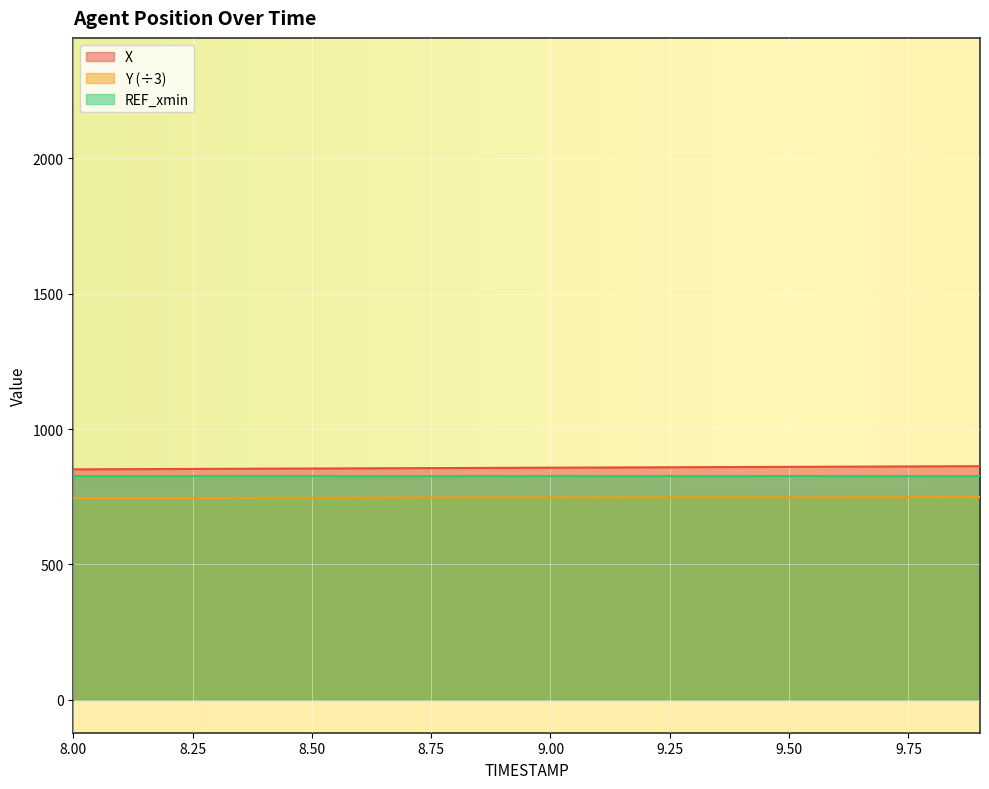

Does the chart display data point markers on the line(s)?

No